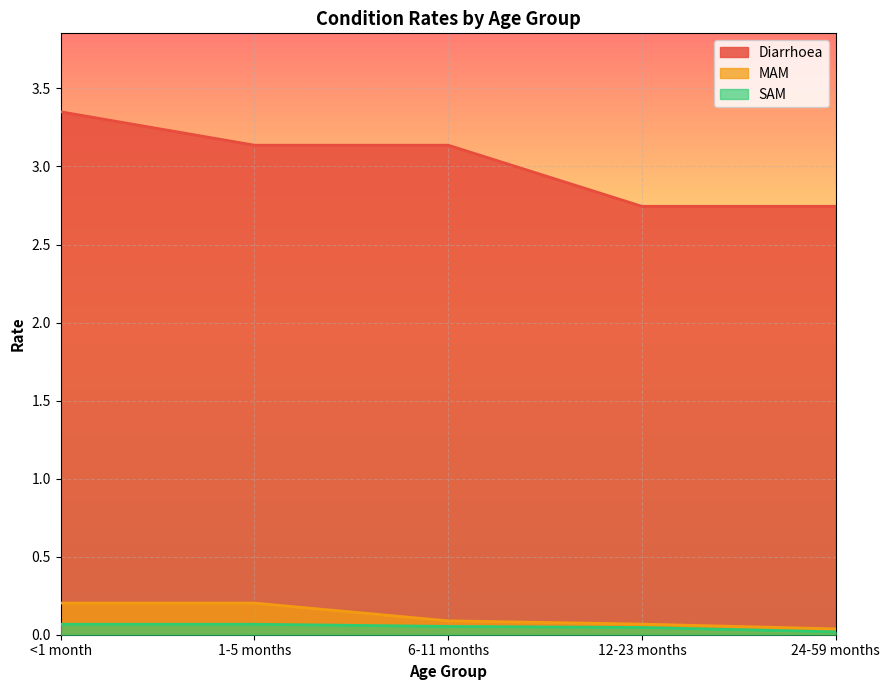

Which series has the largest total across all categories?

Diarrhoea